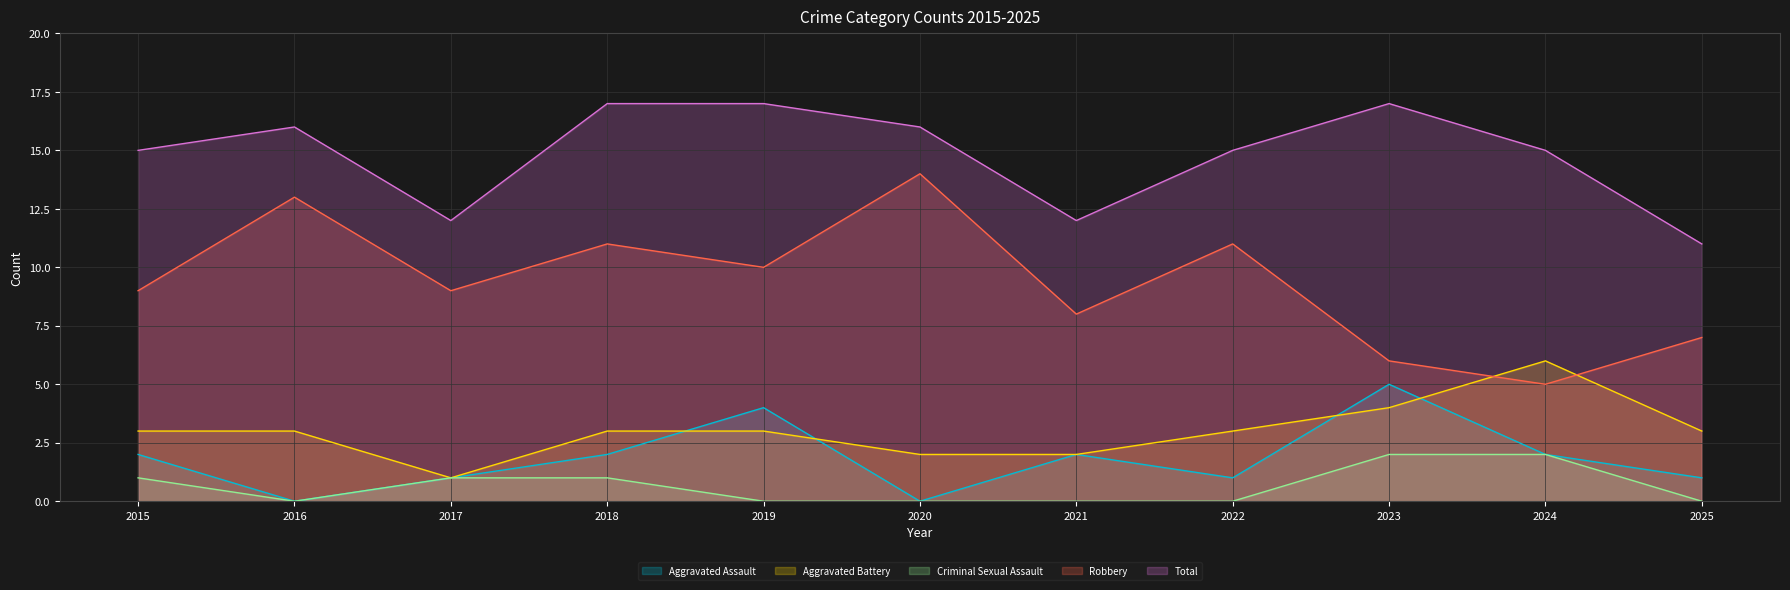

The value of Criminal Sexual Assault at 2018 is 1. True or false?

True